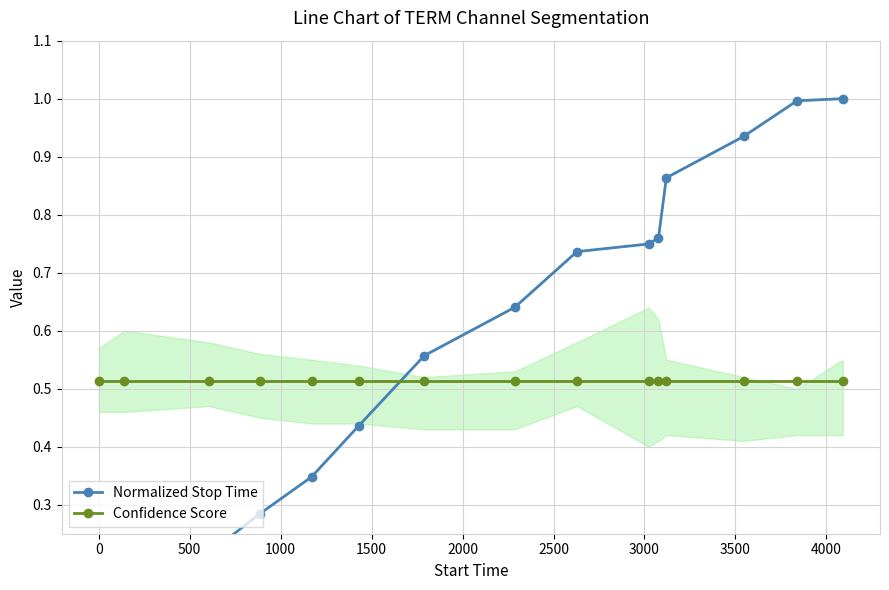

At how many categories does at least one series exceed 0?

15